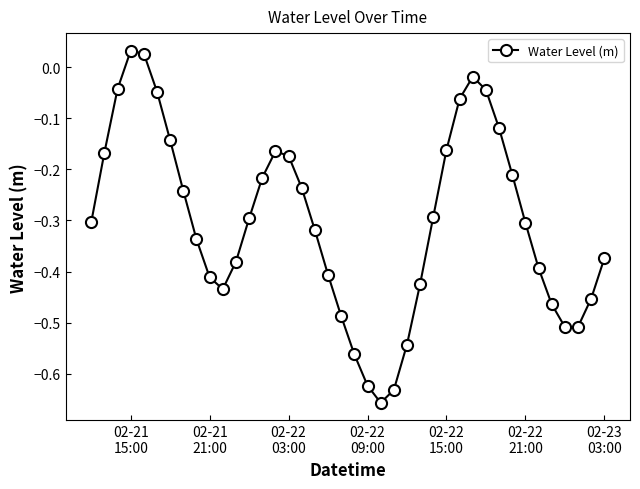

How many negative values are there?

38